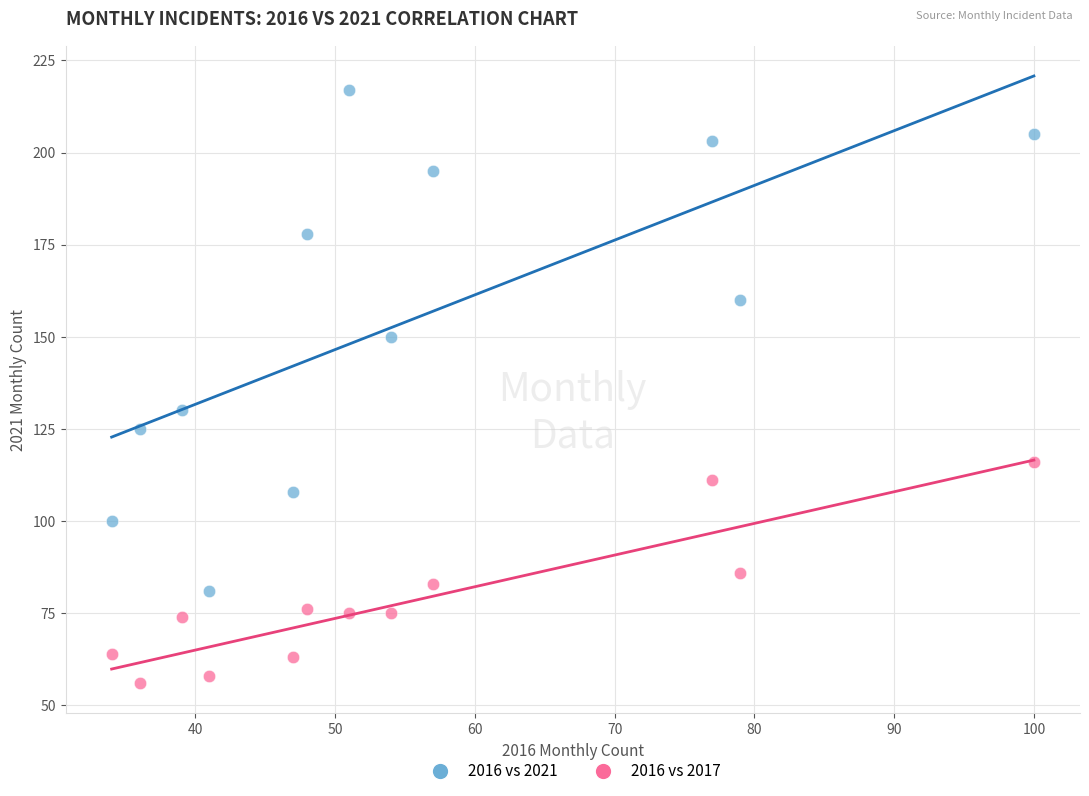

Across all data points, what is the range of X values (max minus min)?

66